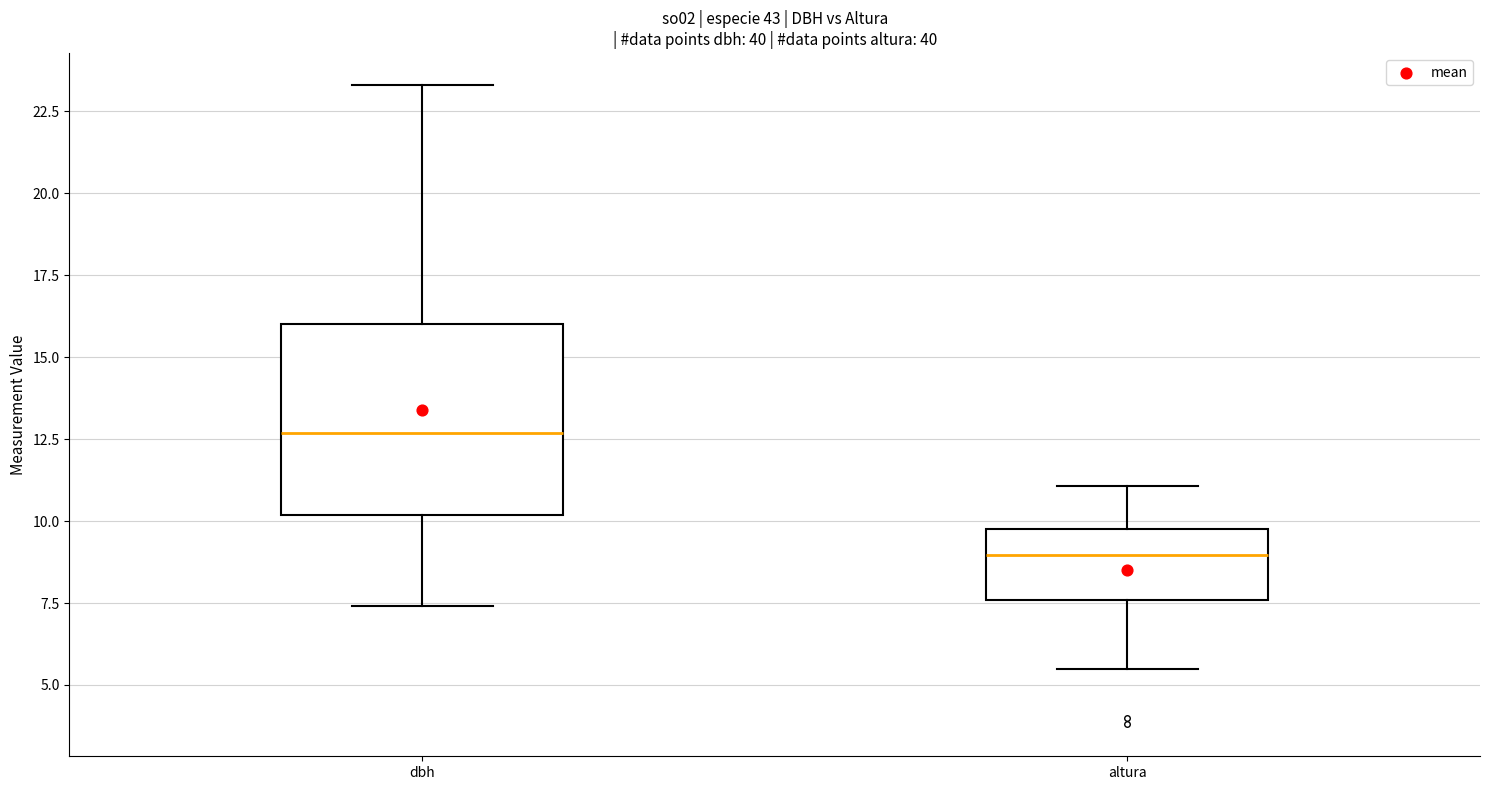

Reading left to right, transcribe this box plot: for each box, give where its median line is, the range the box spans, and where its two whiskers end, as read against the y-axis. The values are not printed on the chart, so give them approximately, as read against the axis.

dbh: median 12.5, box 10.0 to 16.0, whiskers 7.5 to 23.5
altura: median 9.0, box 7.5 to 10.0, whiskers 5.5 to 11.0